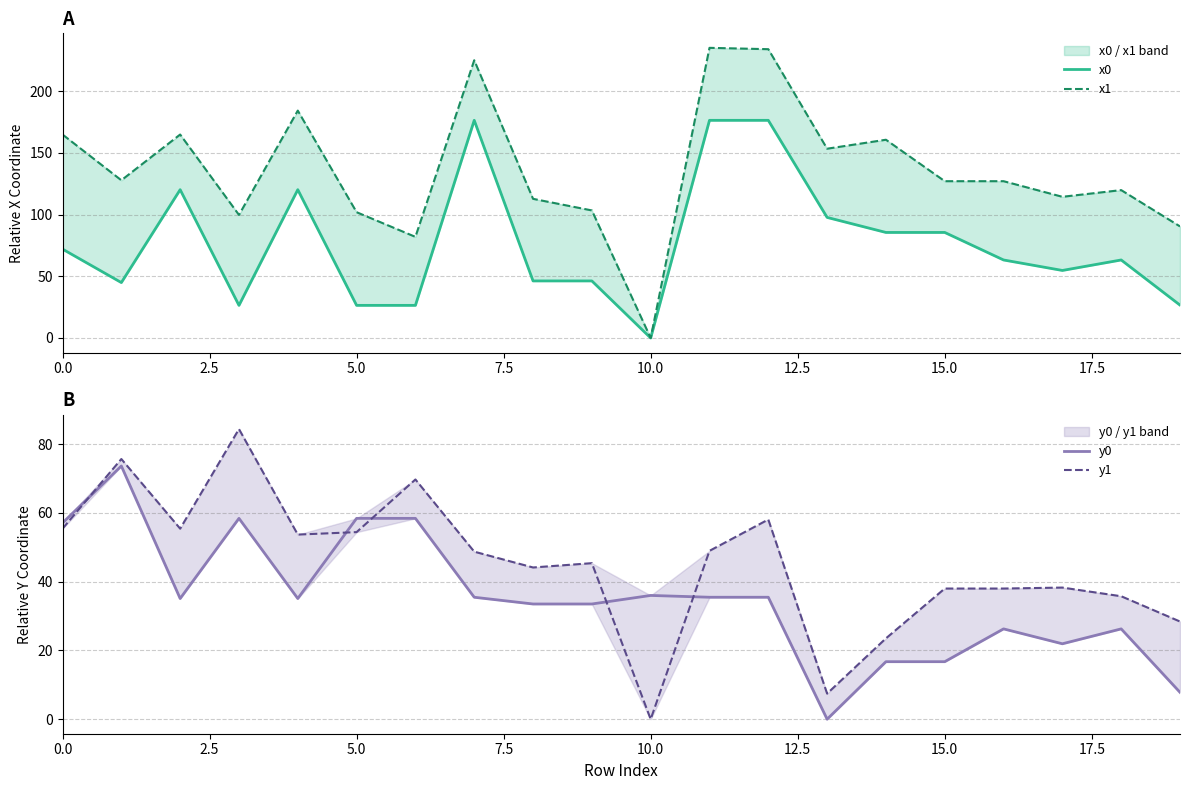

Which has a higher value, 10 or 17?

17